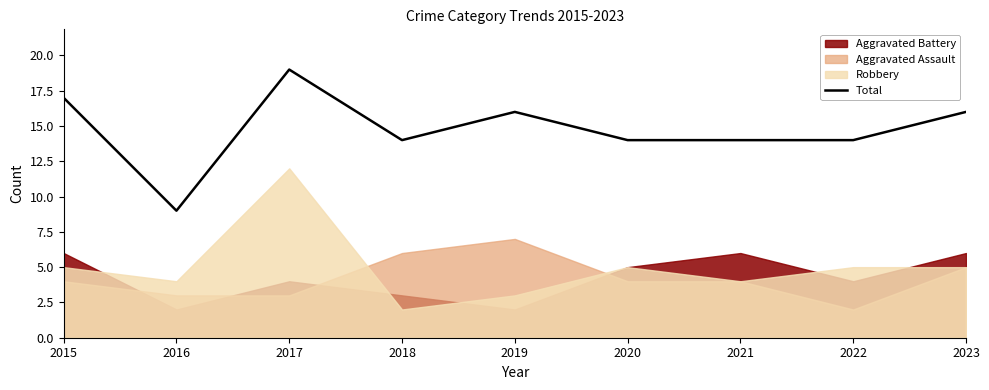

What is the sum of all values?

133